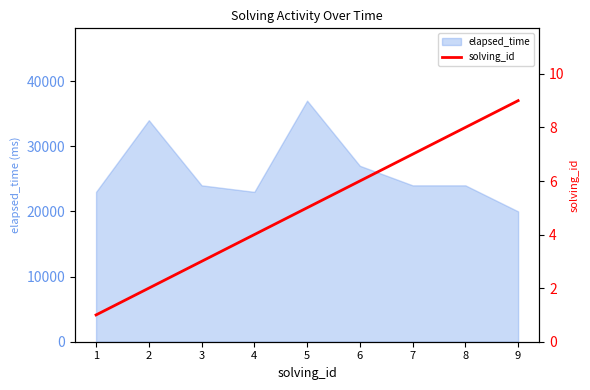

Does the chart display data point markers on the line(s)?

No